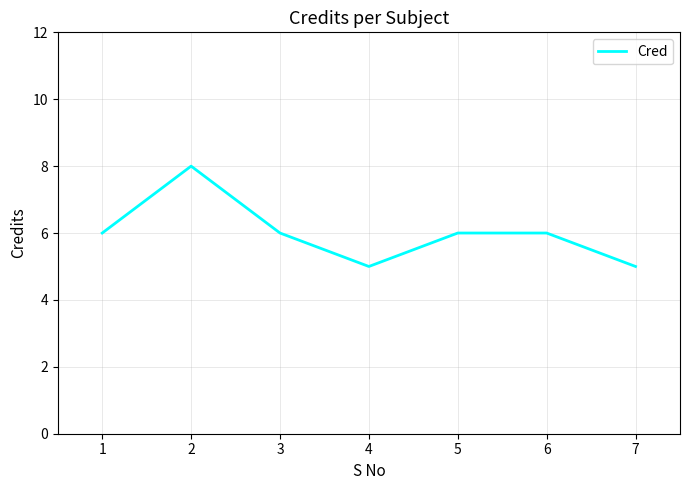

The value at 4 is 5. True or false?

True